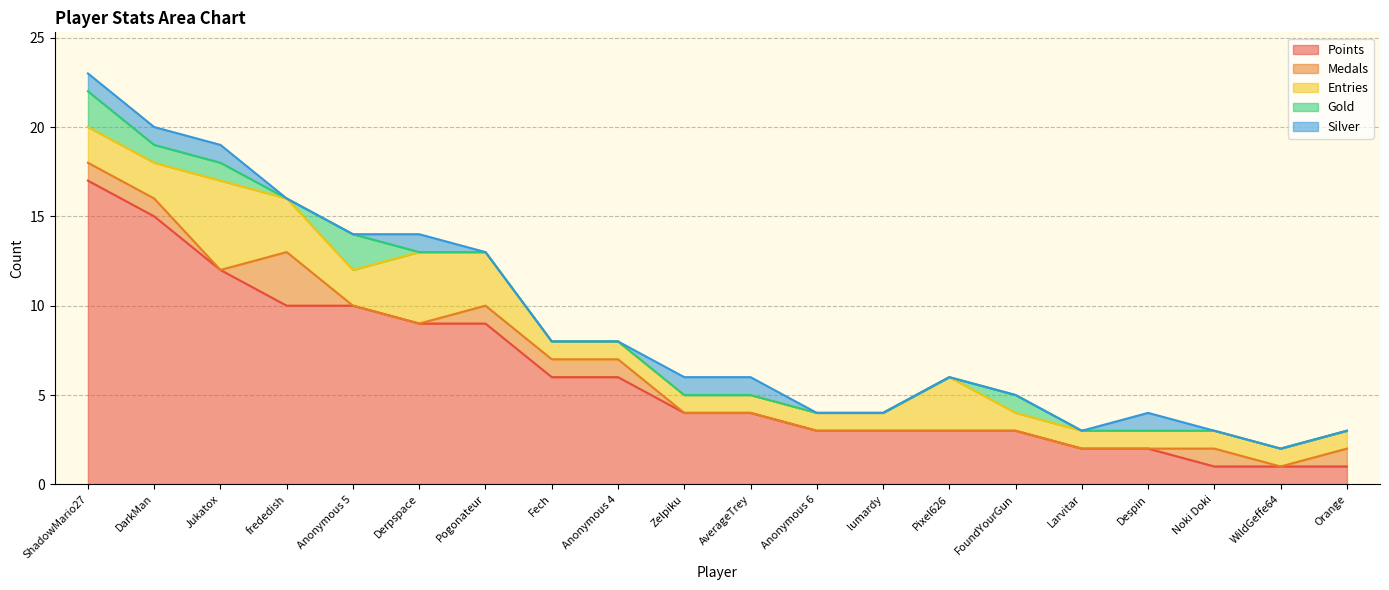

True or false: Points and Medals intersect in this chart.

False